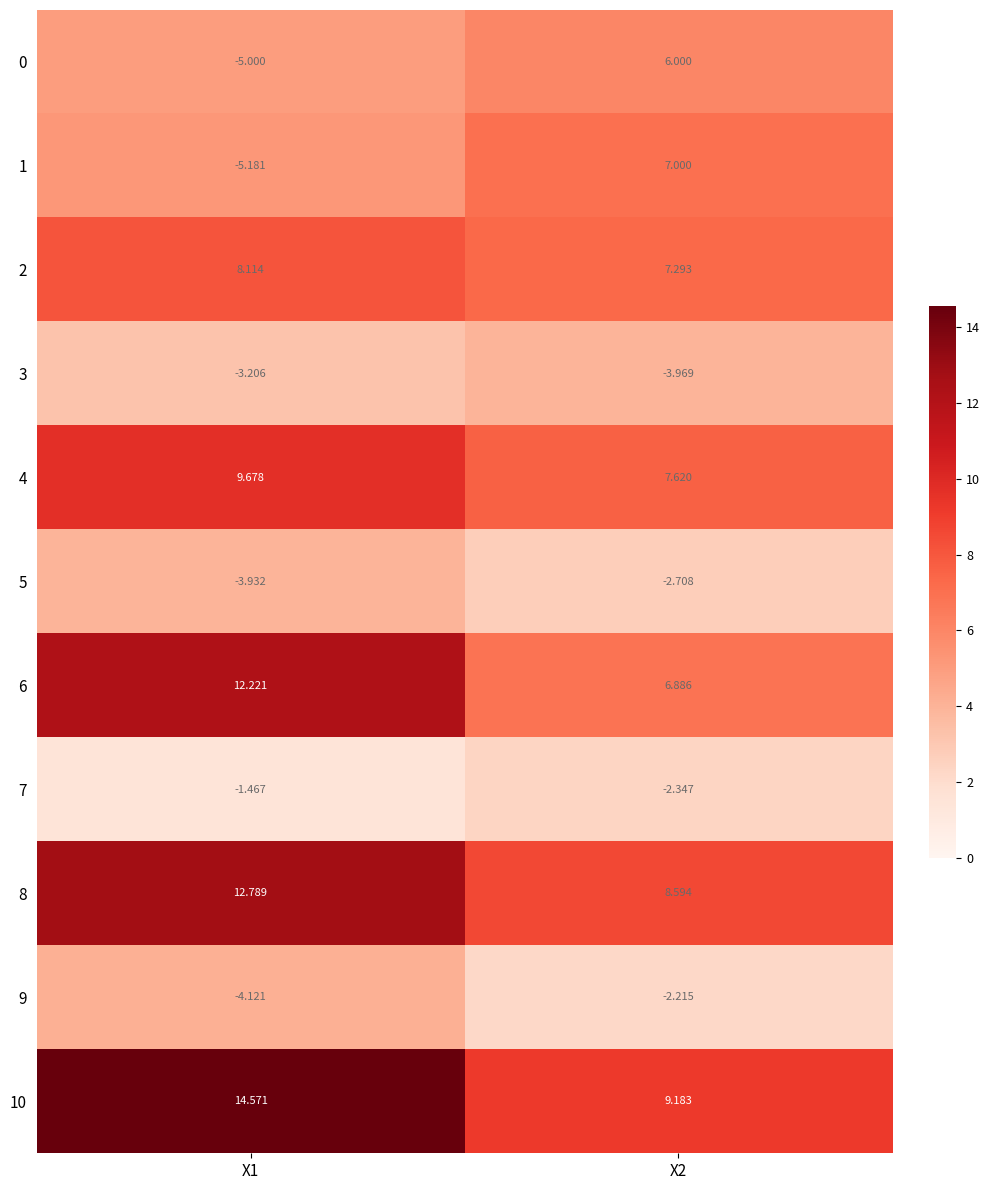

Is the value of 0 at X1 greater than the value of 2 at X1?

No